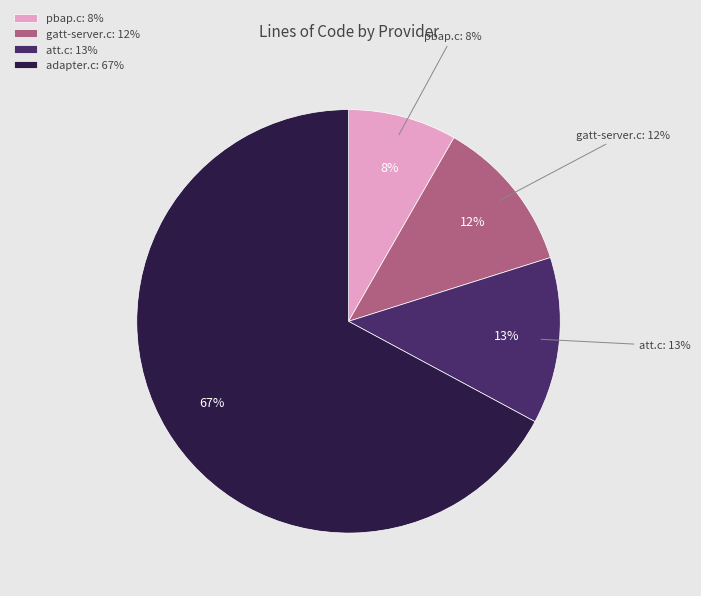

To the nearest percent, what portion does obexd/client/pbap.c represent?

8%